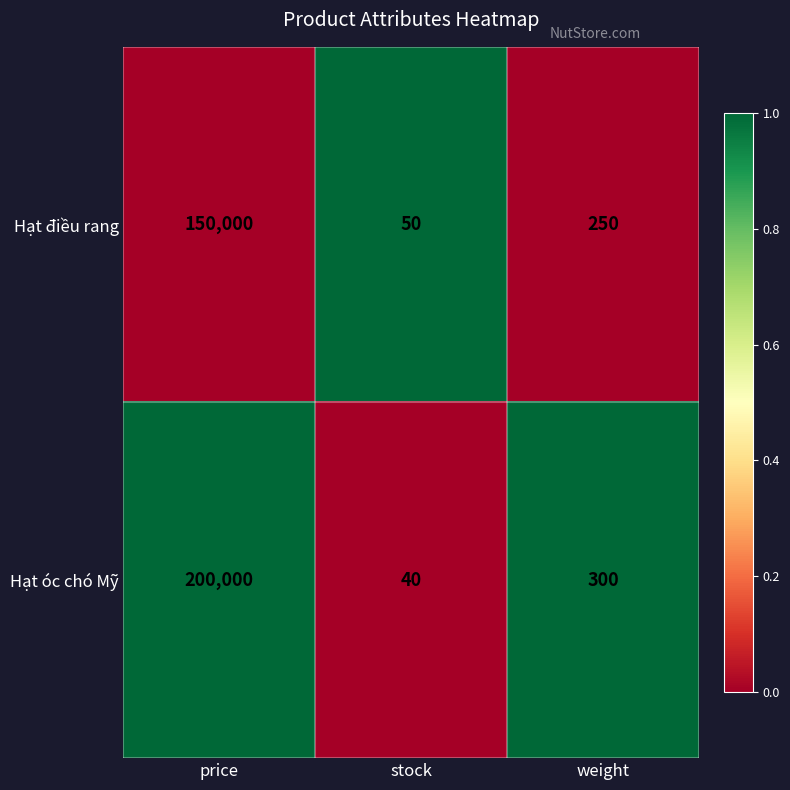

What is the smallest value displayed?

40